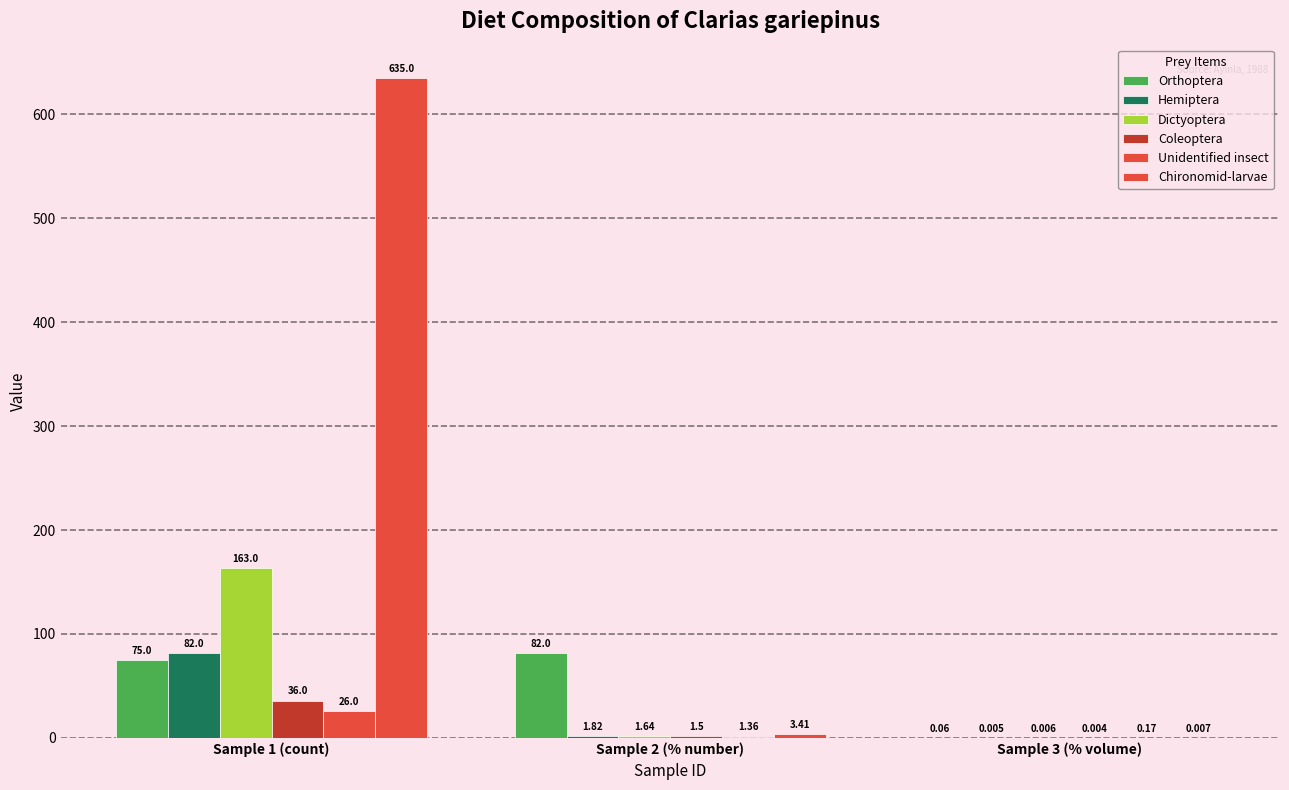

How many series are shown in this chart?

6